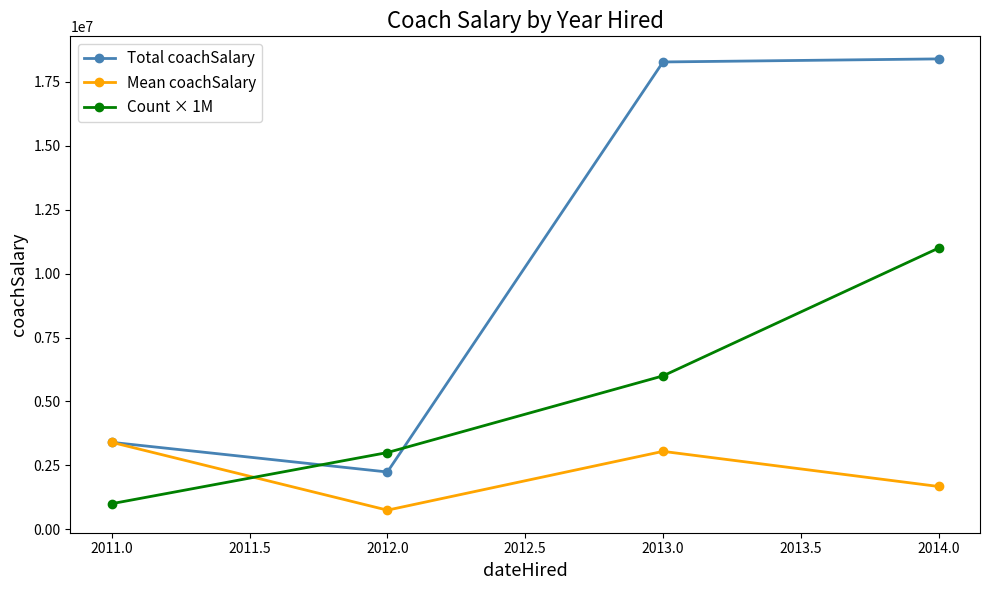

Which series has the largest total across all categories?

Total coachSalary